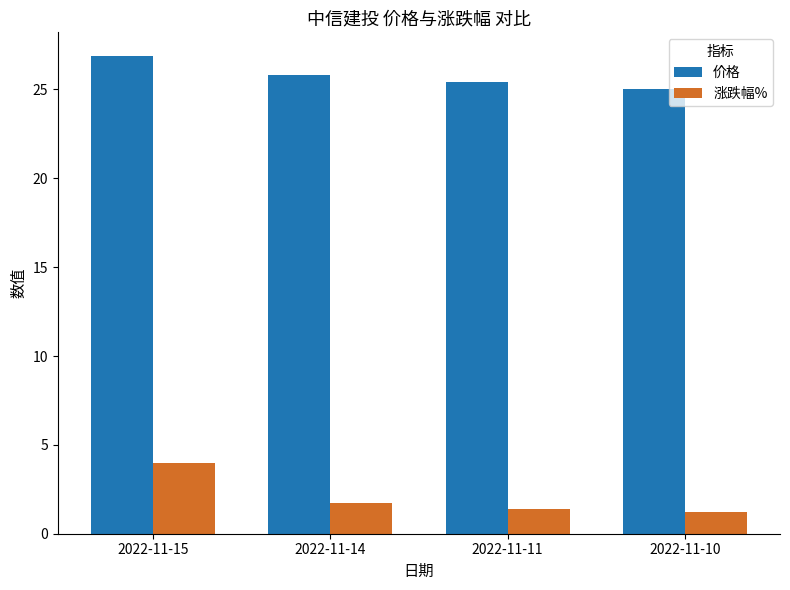

Which category has the highest value in the 价格 series?

2022-11-15